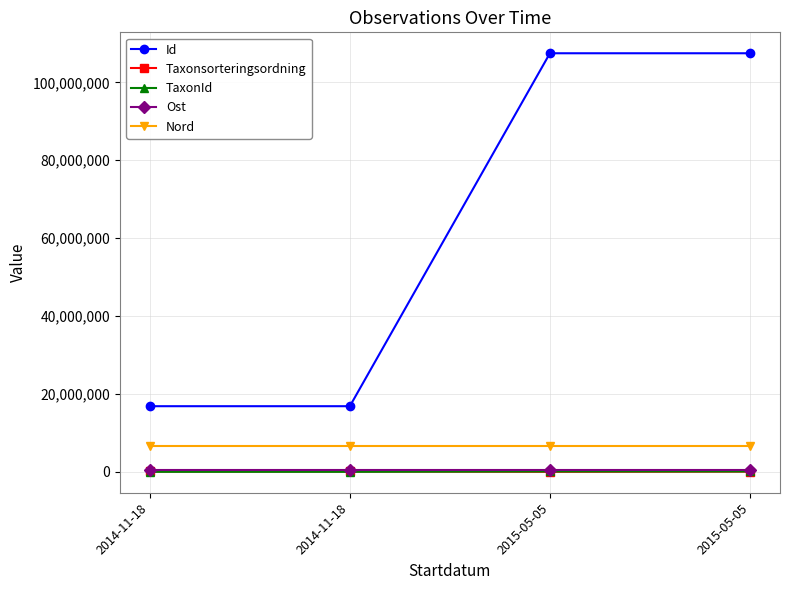

Reading left to right, extract all data points from this chart.

Id: 16850649.0	16850645.0	107463893.0	107463895.0
Taxonsorteringsordning: 90653.0	90676.0	5113.0	56411.0
TaxonId: 4364.0	5966.0	100526.0	100049.0
Ost: 468720.6	468720.6	468729.6	468729.6
Nord: 6626059.4	6626059.4	6626047.2	6626047.2